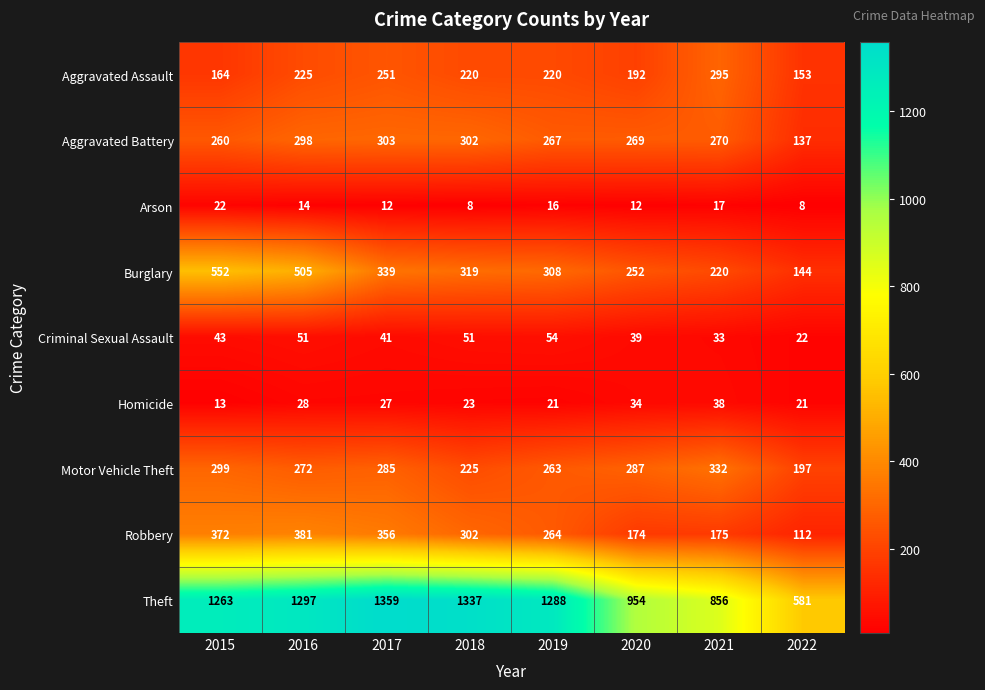

At how many categories does at least one series exceed 859?

6